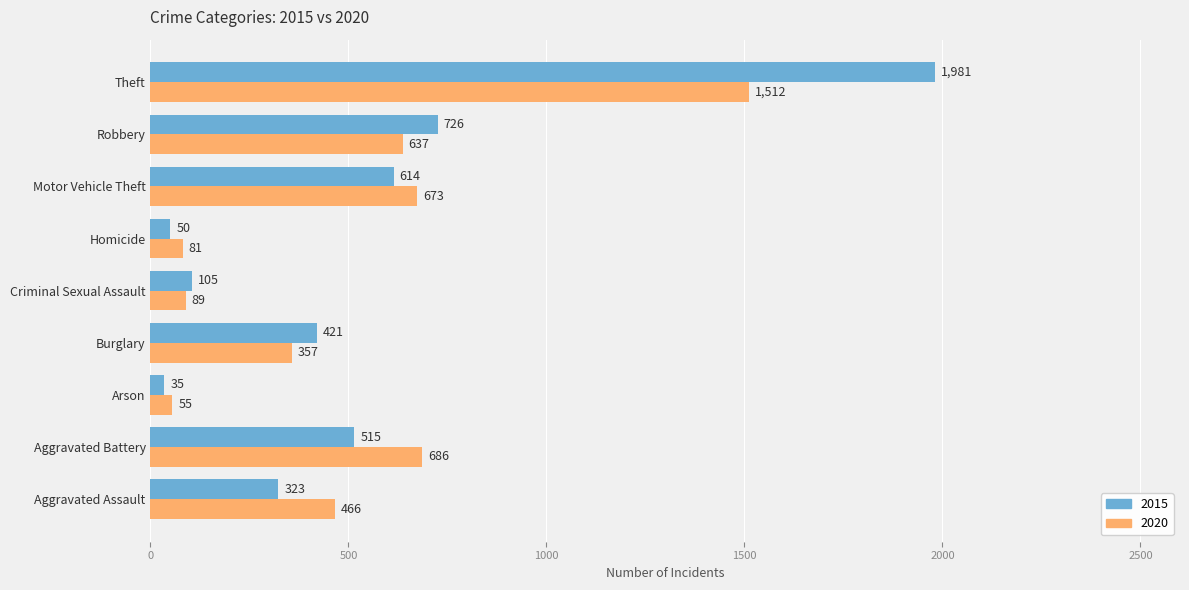

The value of 2015 at Burglary is 250. True or false?

False